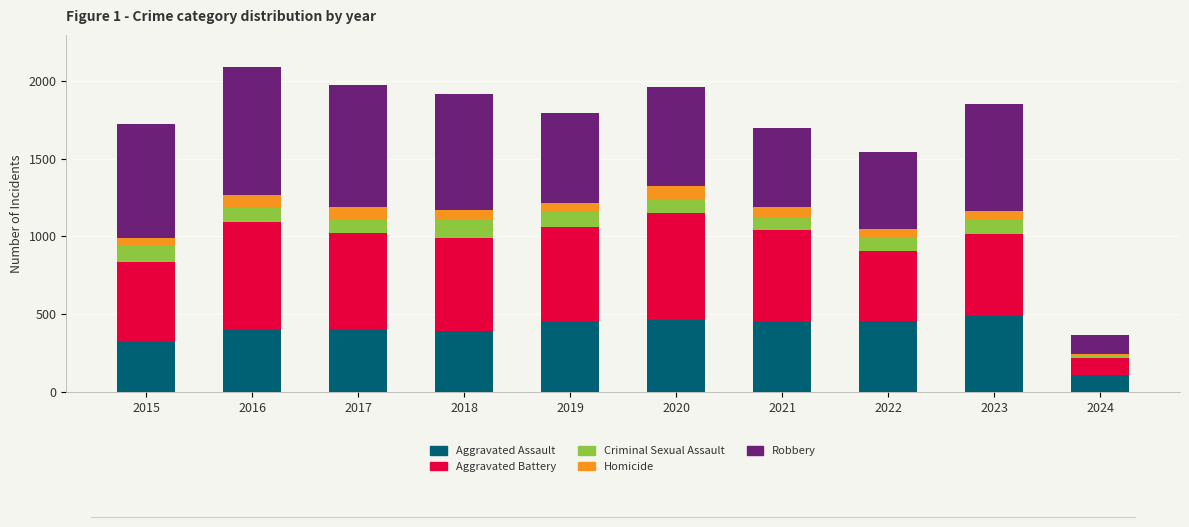

What is the value of the Aggravated Assault bar at the 3rd from the left?

396